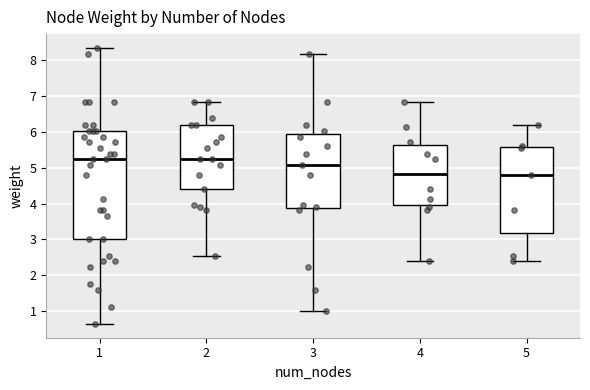

Where is the upper edge of the box at x = 2 on the y-axis? The values are not printed on the chart, so give them approximately, as read against the axis.

6.2